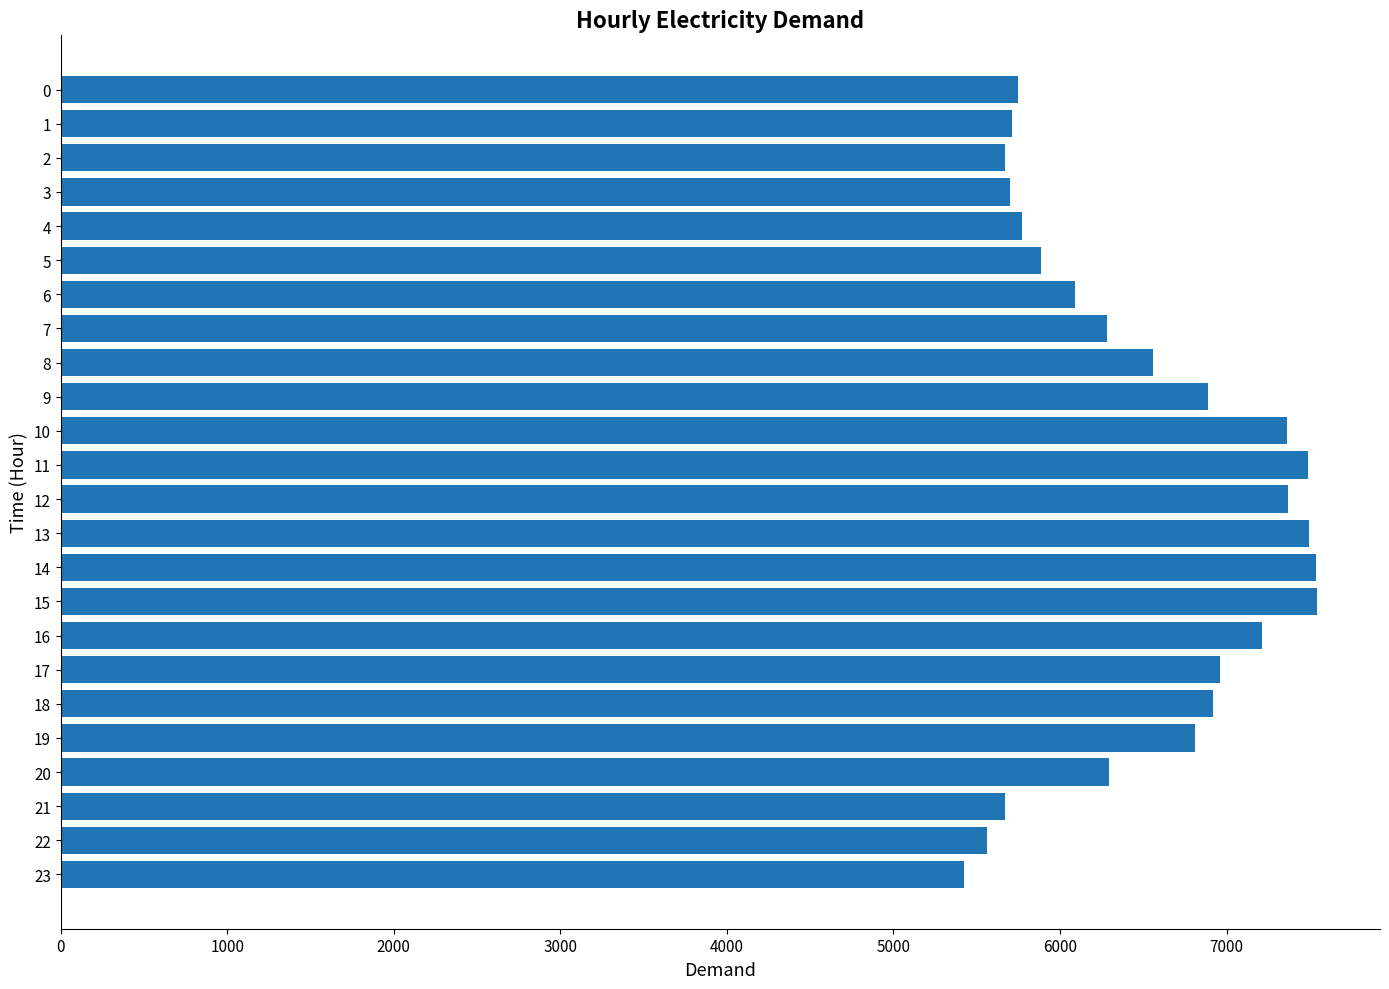

The value at 6 is 6089. True or false?

True